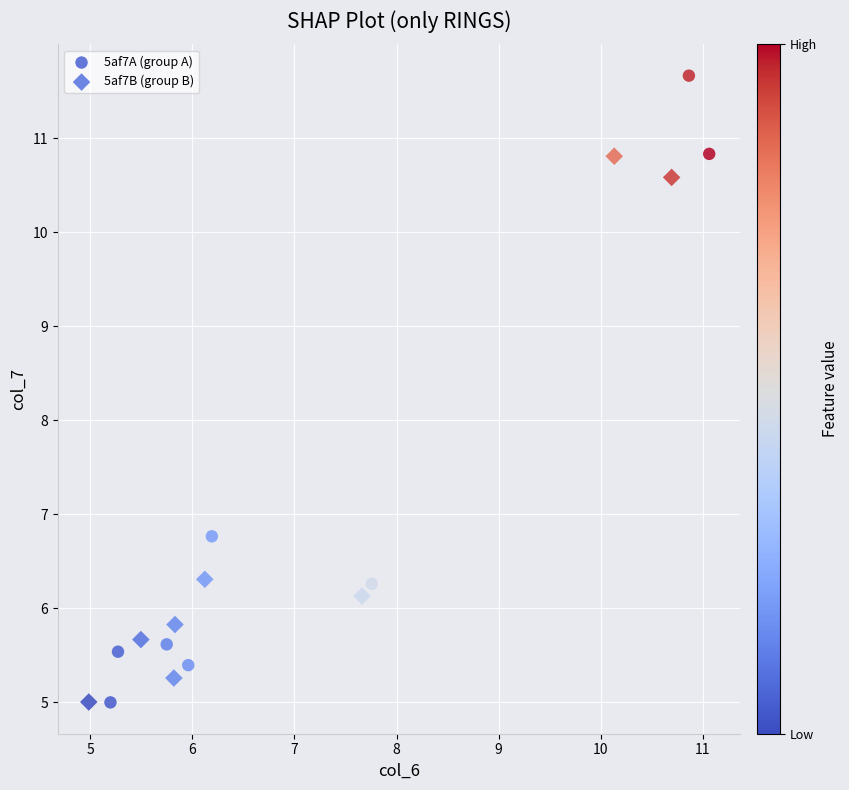

Which series reaches the maximum Y coordinate?

5af7A (group A)